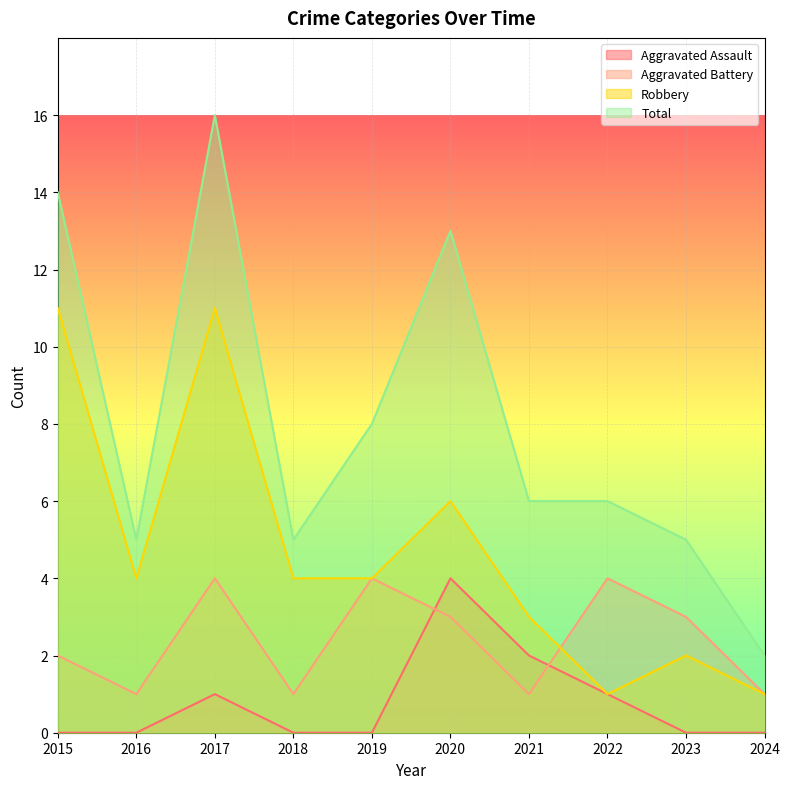

Is it true that Robbery equals 7 at 2018?

False